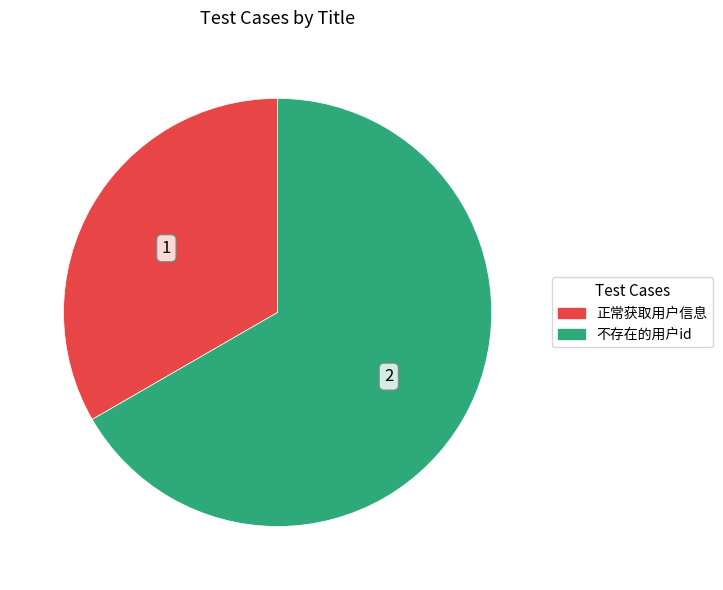

Count the number of slices in the pie.

2